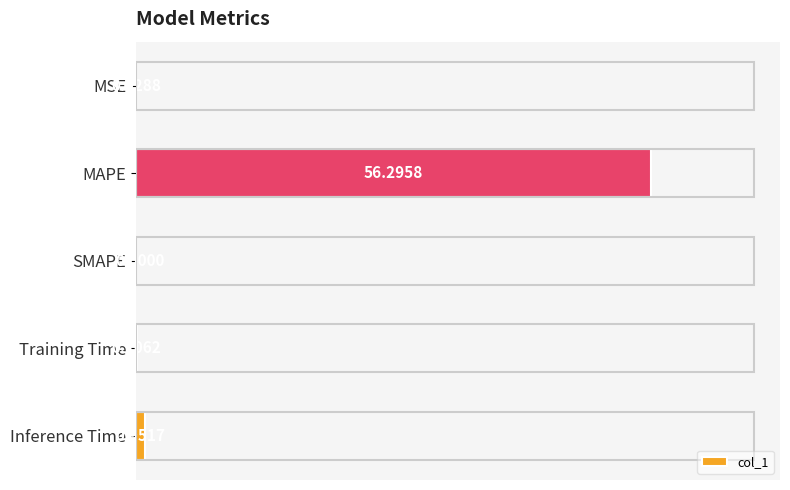

What is the sum of all values?

57.4